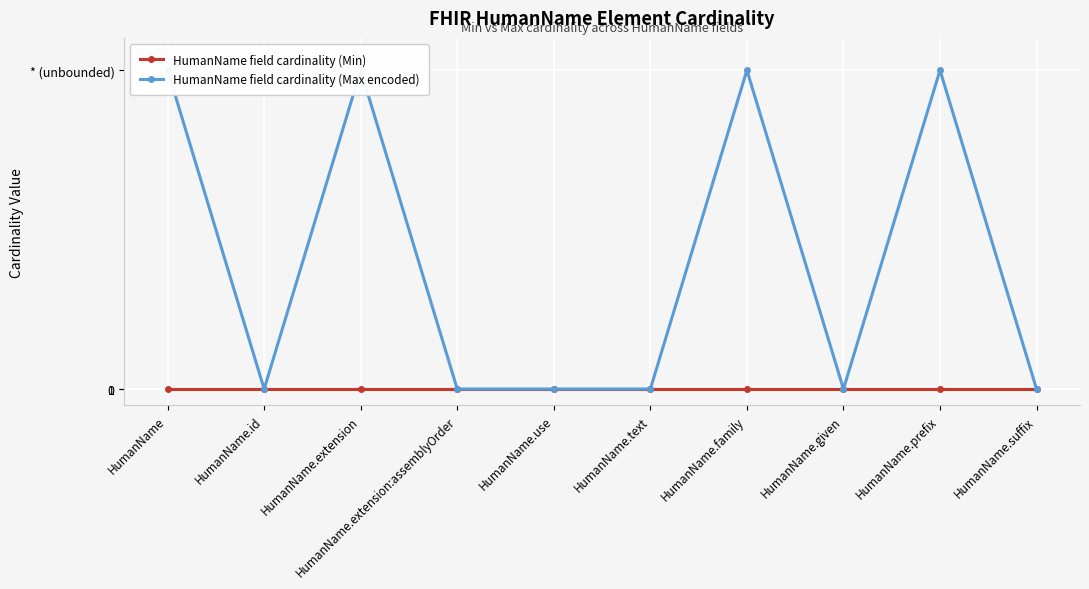

Between HumanName.given and HumanName.extension:assemblyOrder, which is larger?

HumanName.given